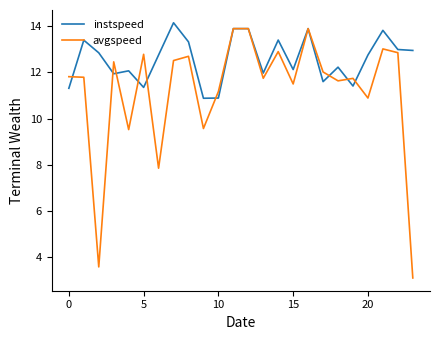

Which series has the largest total across all categories?

instspeed